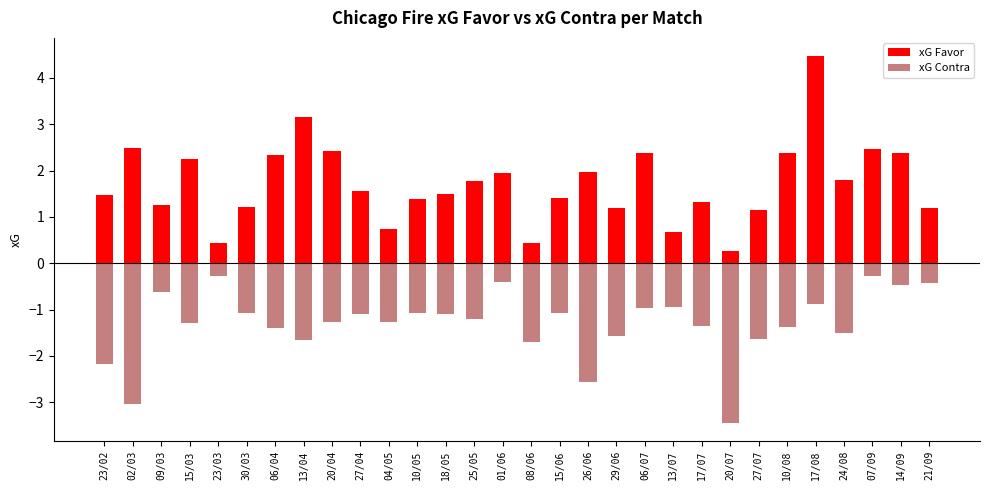

What is the average value of the xG Contra series?

-1.3